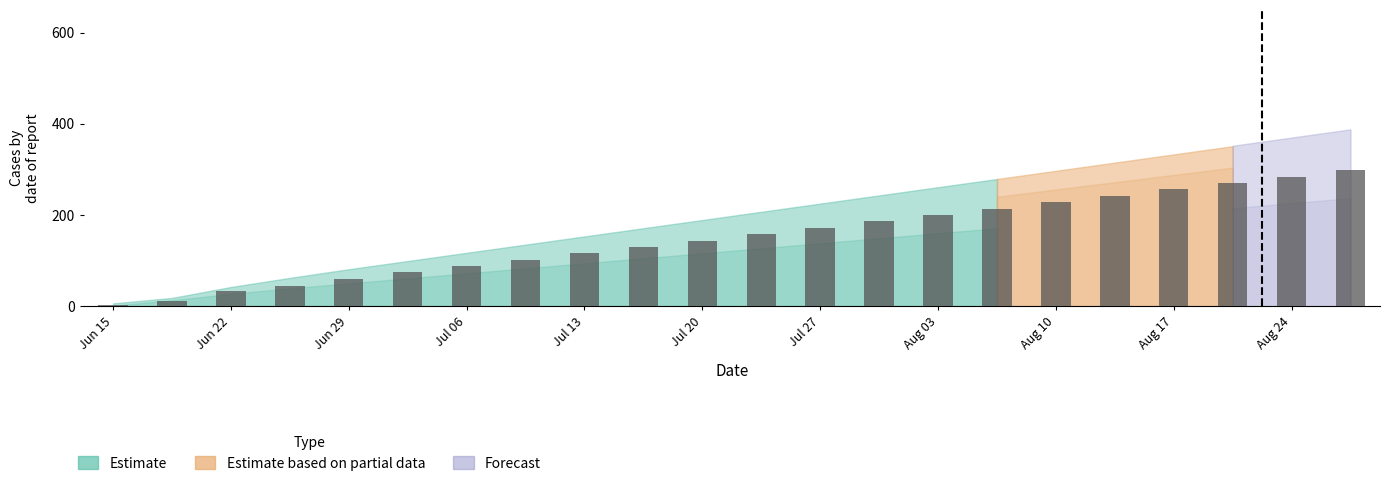

What is the greatest value displayed?

298